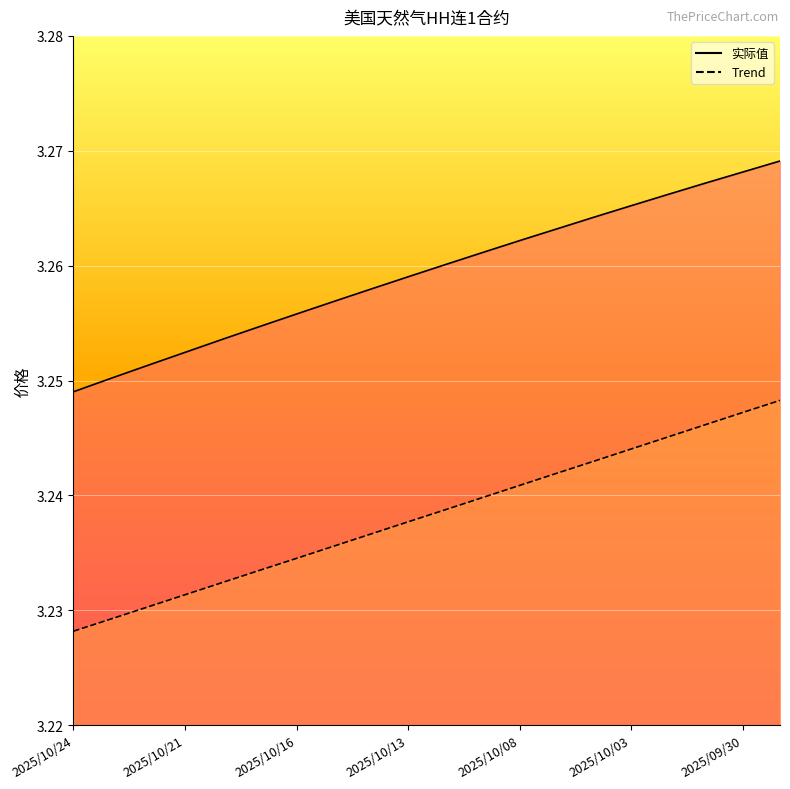

Which category has the lowest value across all series?

2025/10/24